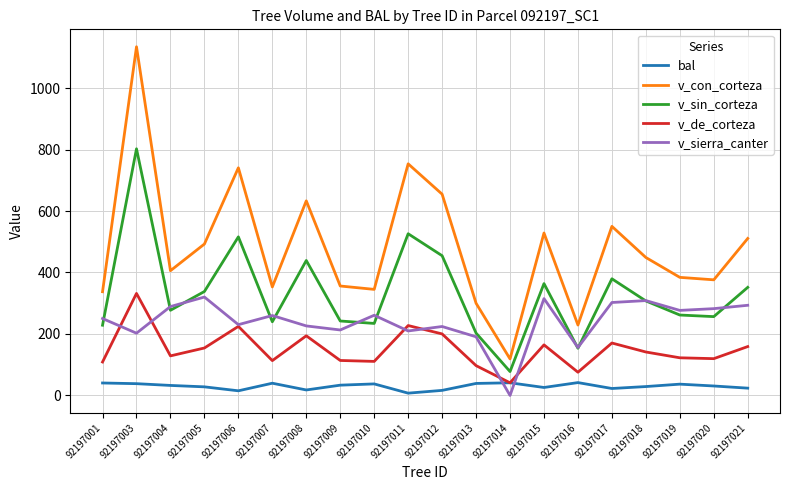

Is the value of bal at 92197005 greater than the value of v_sierra_canter at 92197009?

No